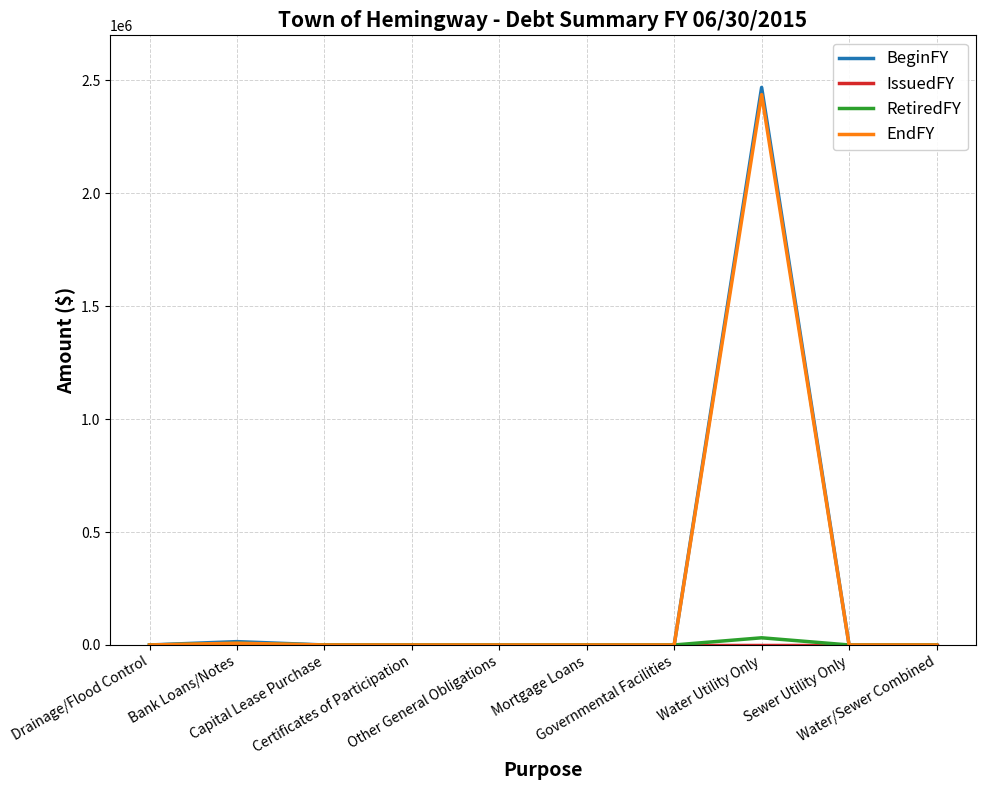

How many lines are shown in the chart?

4